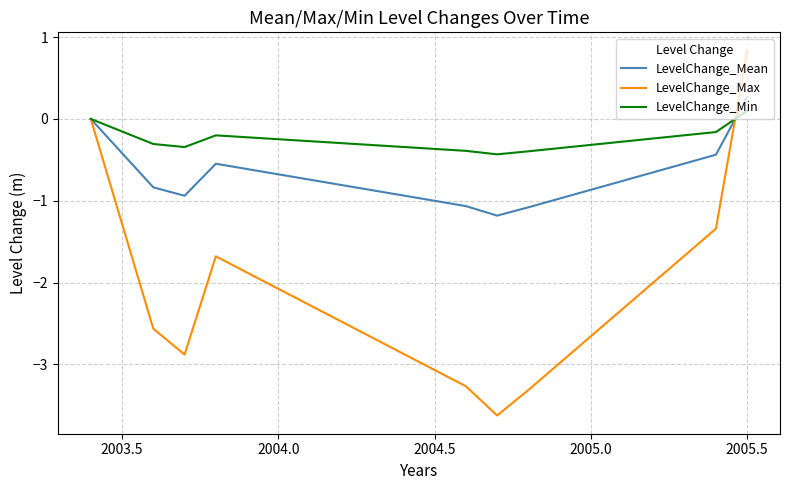

After their last crossing, which series has the higher values: LevelChange_Min or LevelChange_Mean?

LevelChange_Mean